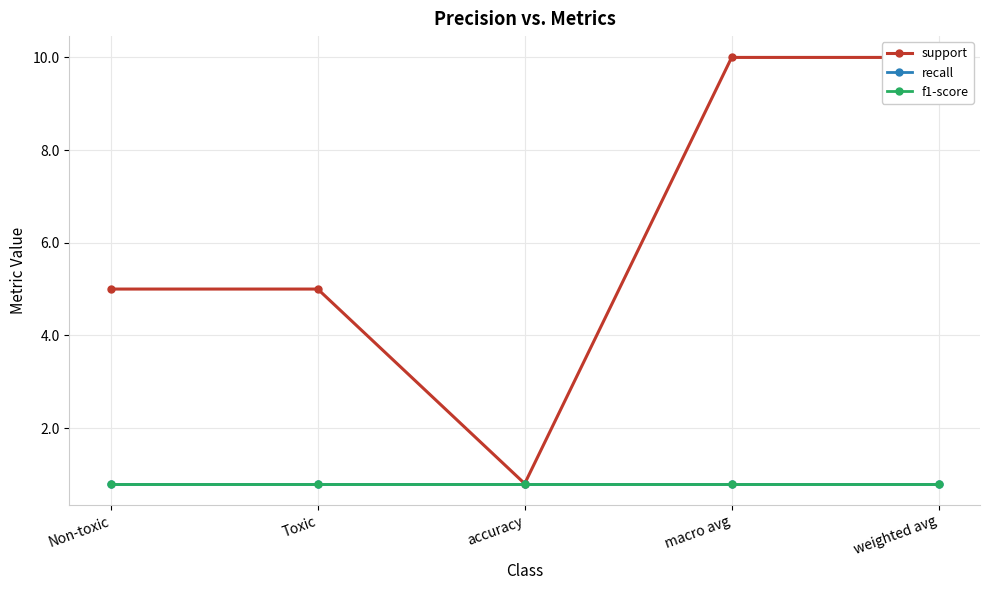

Is this an area chart (filled region under the line)?

No